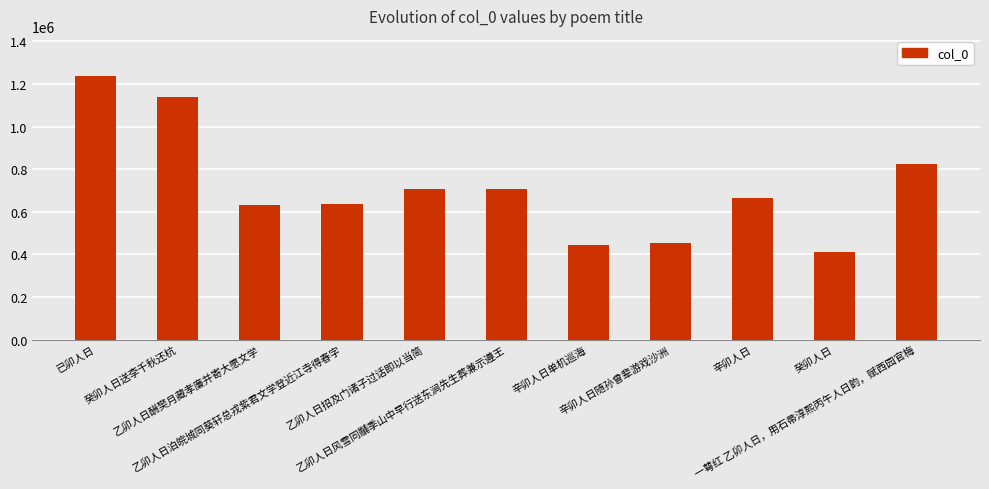

At which label is the value closest to 825093?

一萼红 乙卯人日，用石帚淳熙丙午人日韵，赋西园官梅